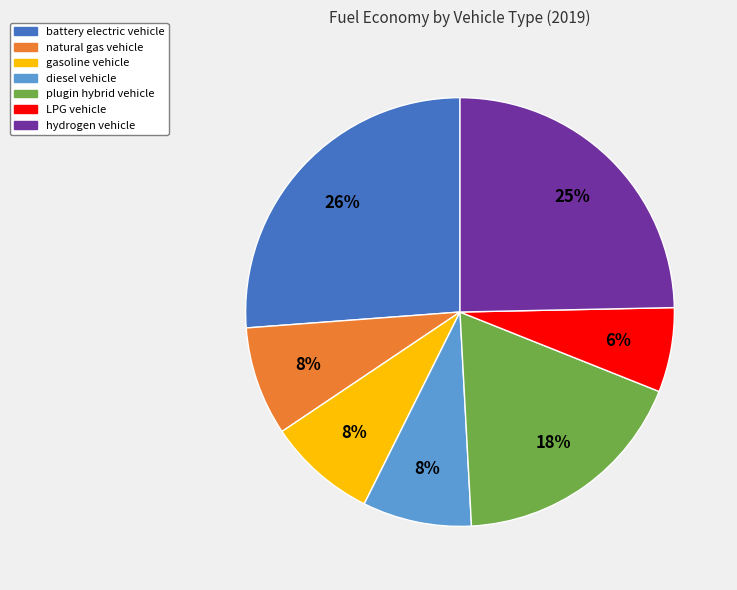

Count the number of slices in the pie.

7